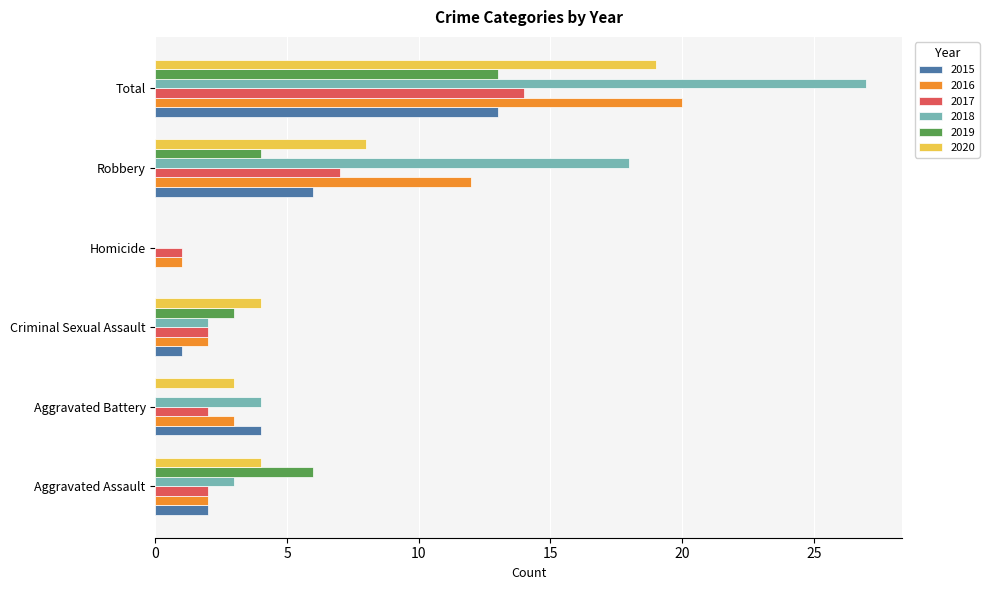

Which series has the largest range (max minus min)?

2018